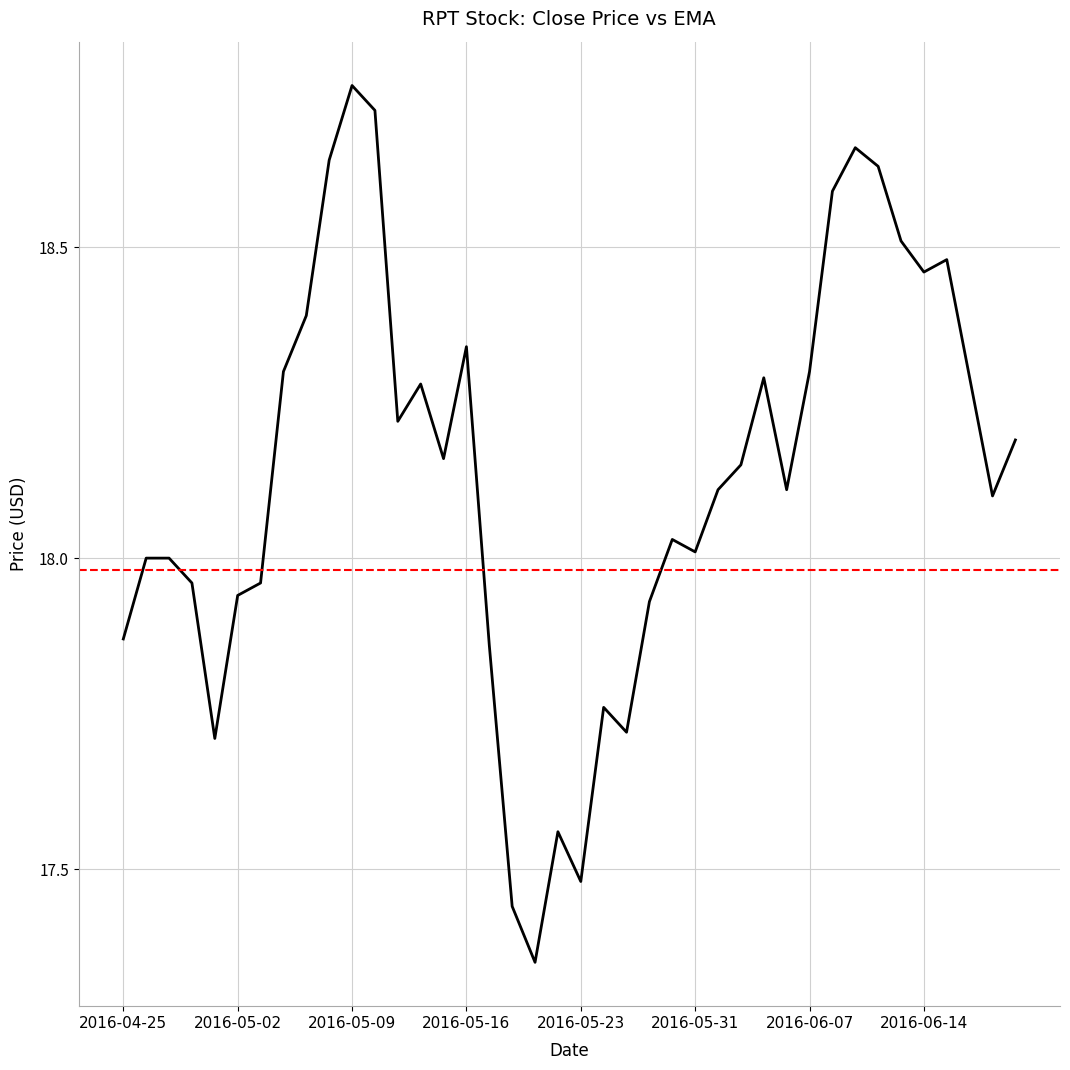

Does the chart have visible grid lines?

Yes